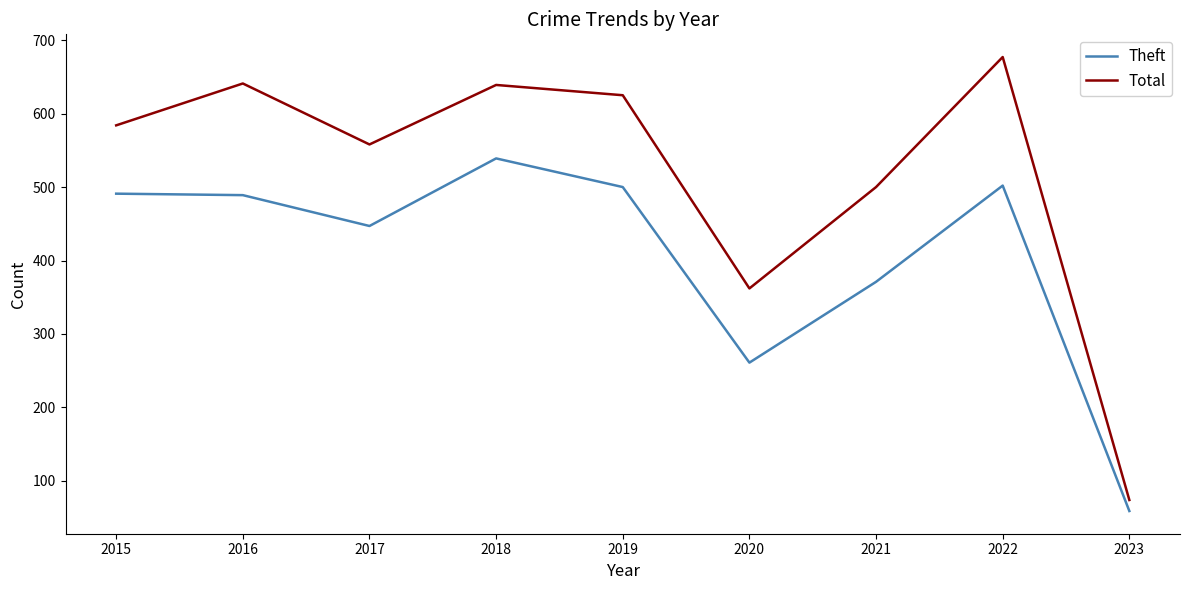

True or false: Total and Theft cross at least once.

False